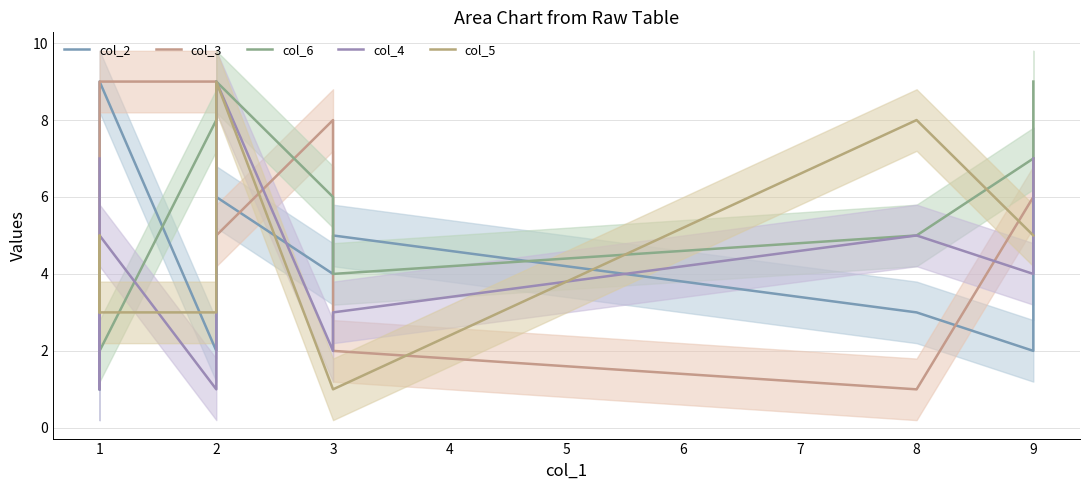

How many lines are shown in the chart?

5